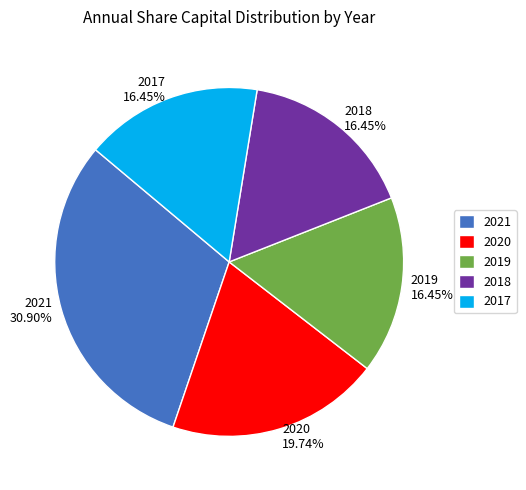

To the nearest percent, what portion does 2018 represent?

16%